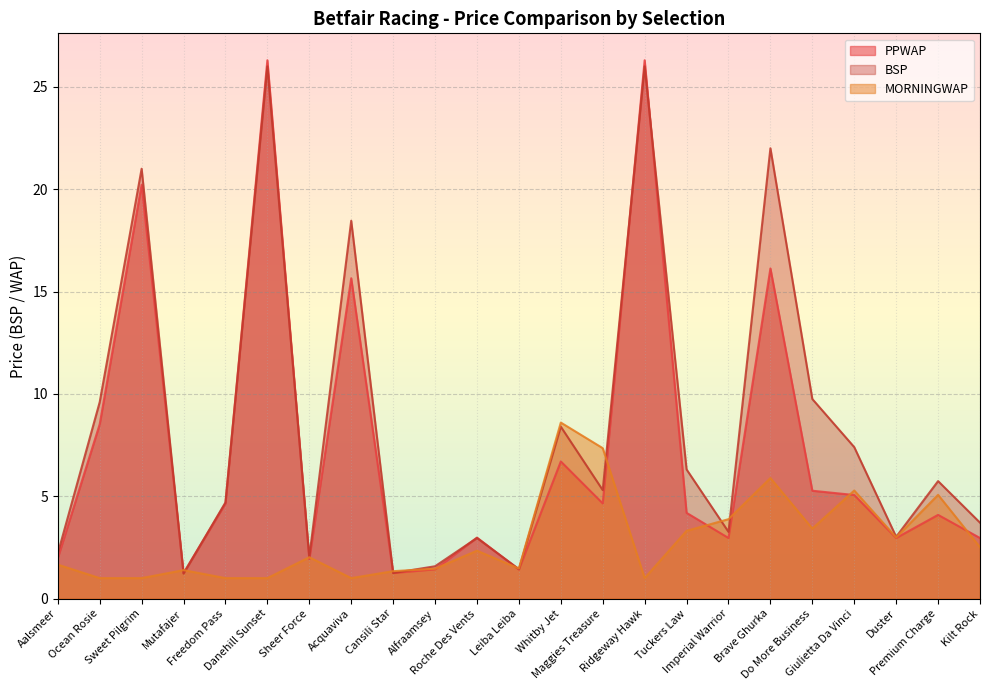

Which series ends up on top after the final intersection of PPWAP and BSP?

BSP